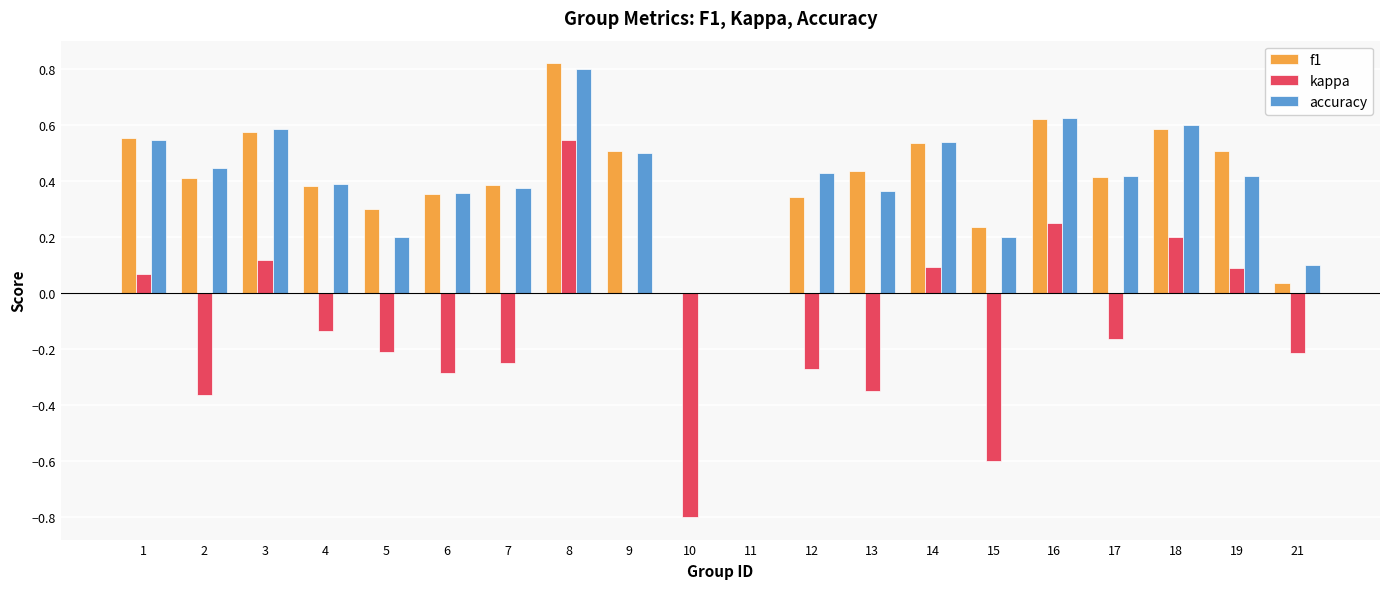

Are the bars horizontal?

No